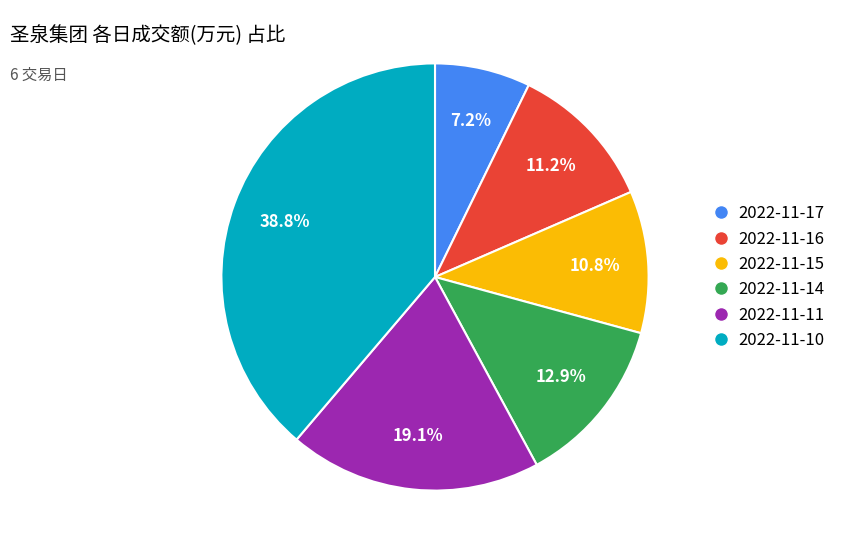

Is it true that 2022-11-17 is 7% of the pie?

True